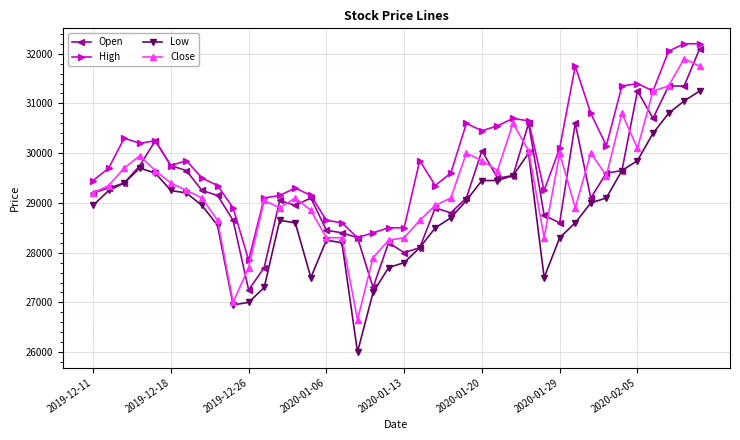

True or false: High and Low intersect in this chart.

False